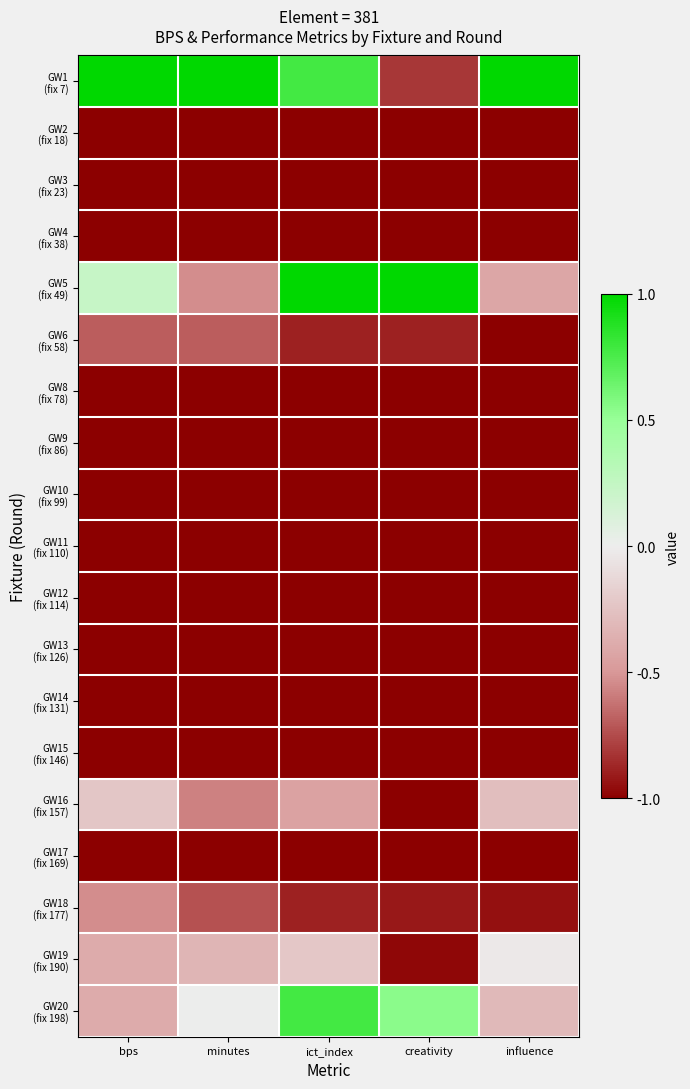

What is the total value across all series at minutes?

-13.9